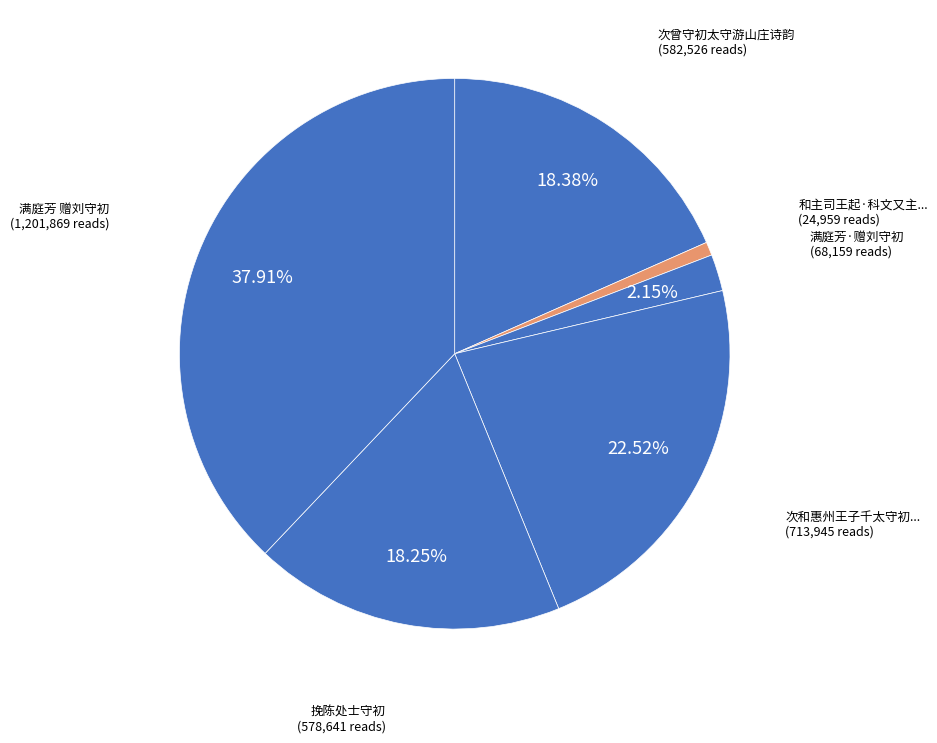

Count the number of slices in the pie.

6